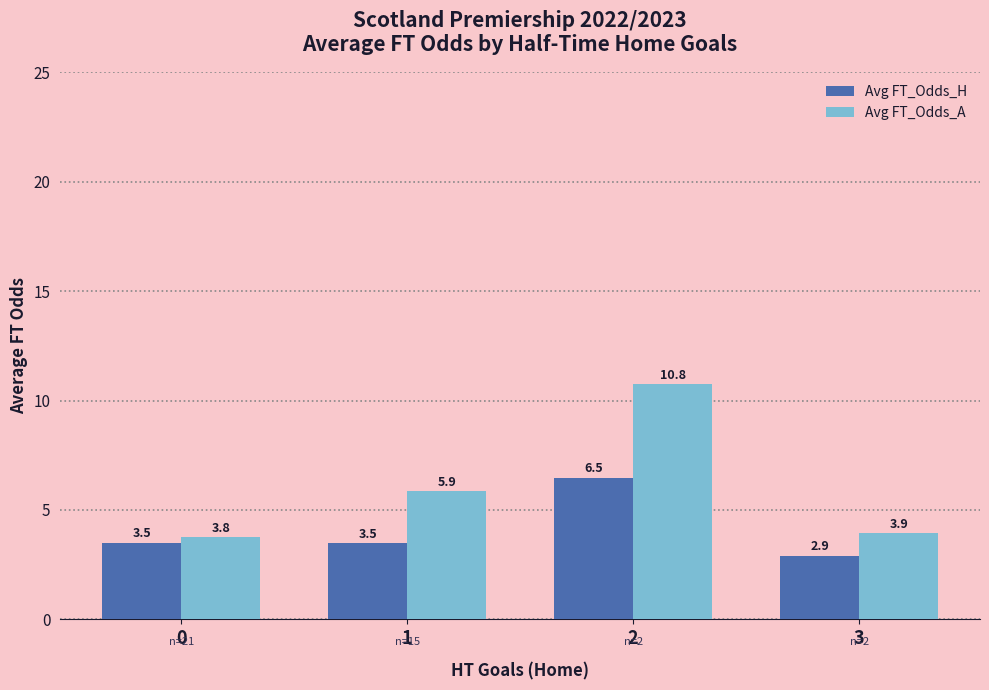

Which series has the largest total across all categories?

Avg FT_Odds_A